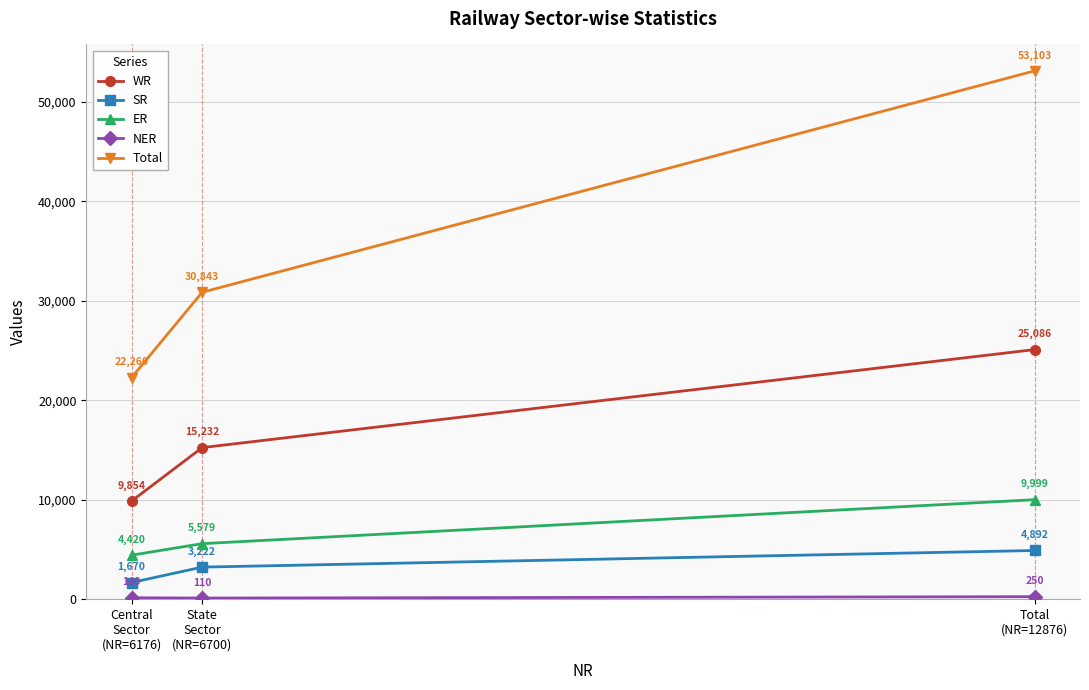

What is the minimum value shown in the chart?

110